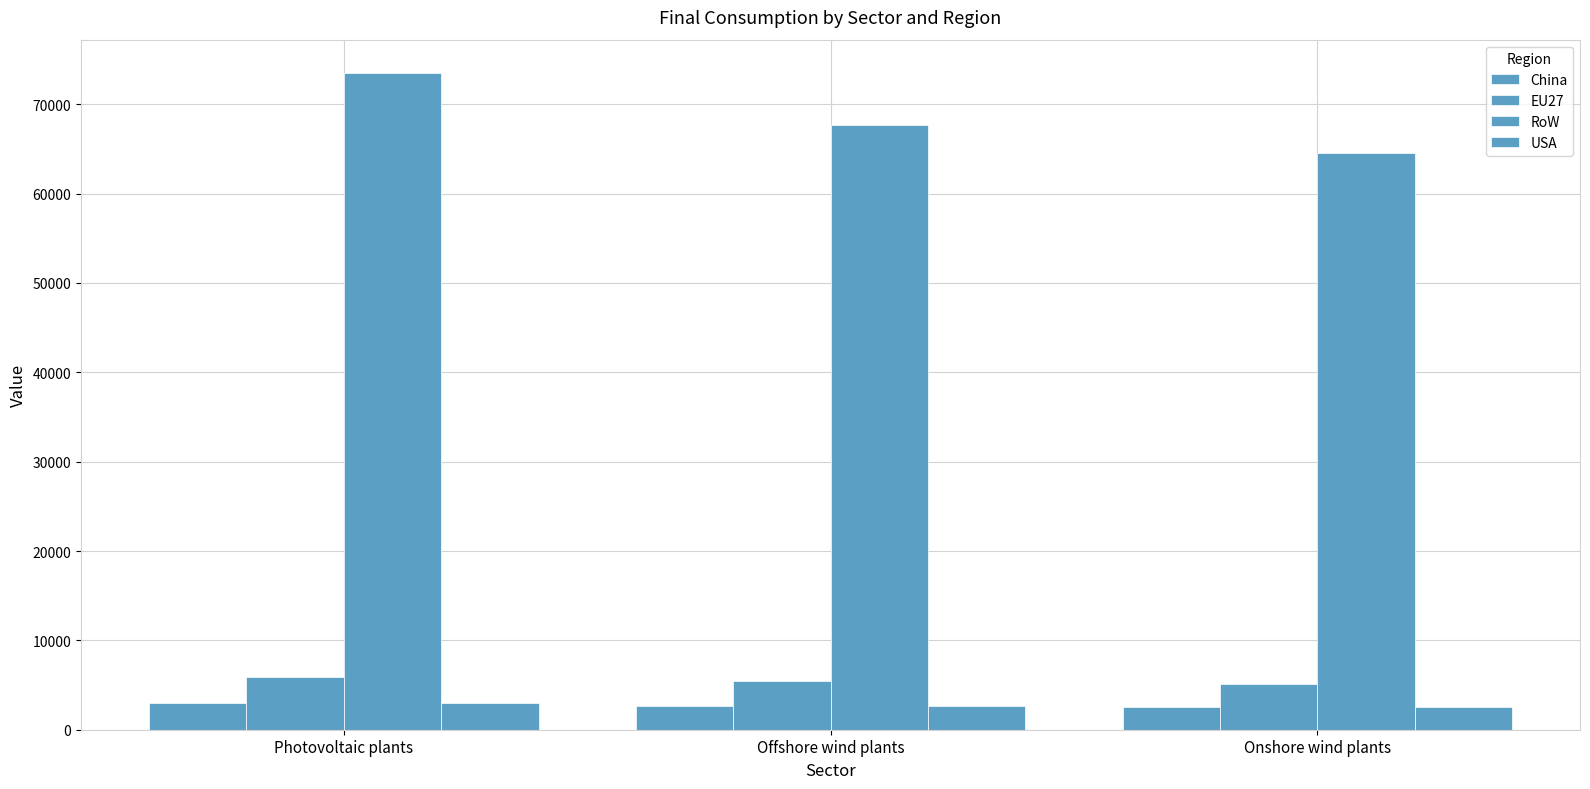

How many groups of bars are there?

3